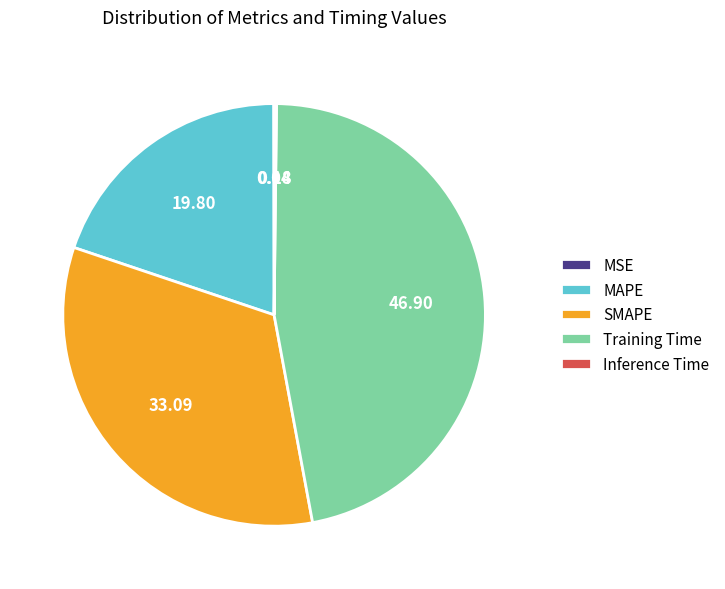

Do SMAPE and Training Time together represent more than half of the pie?

Yes